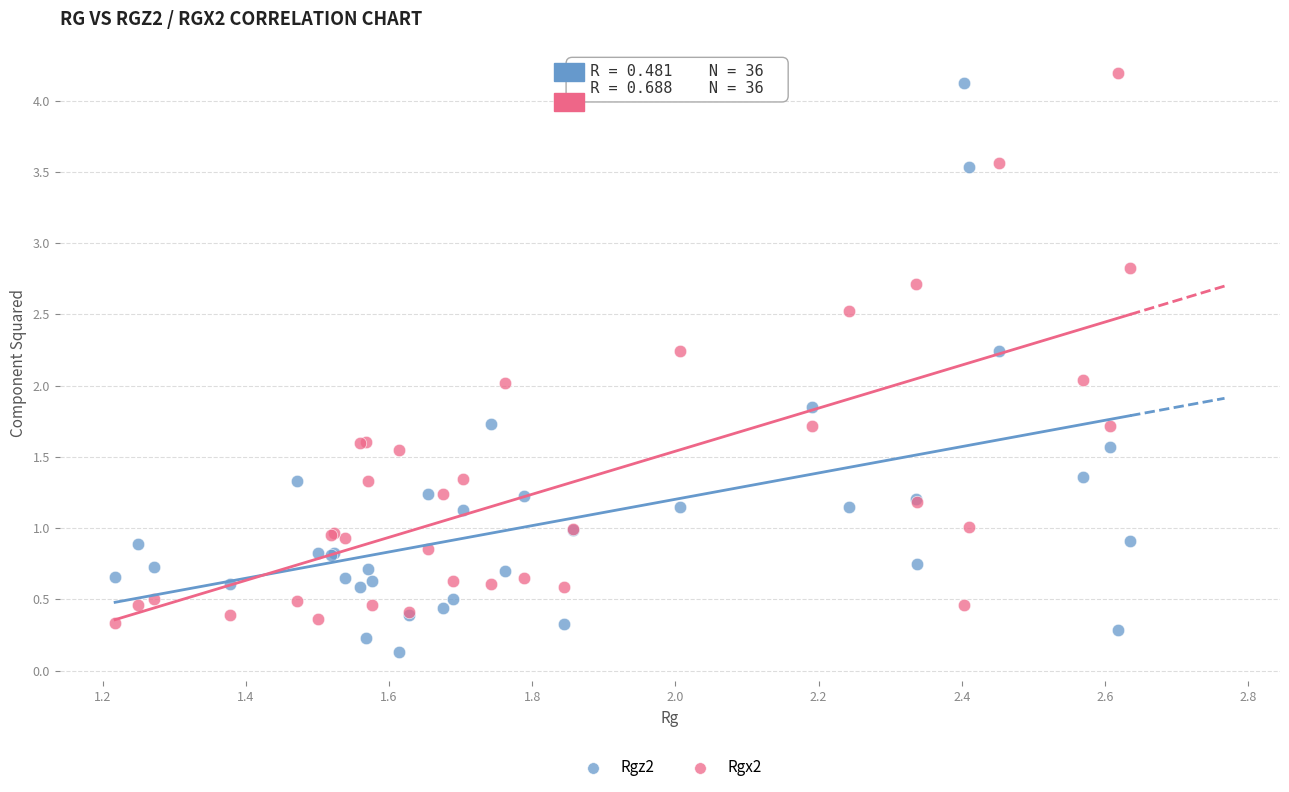

Which series contains the lowest Y value?

Rgz2